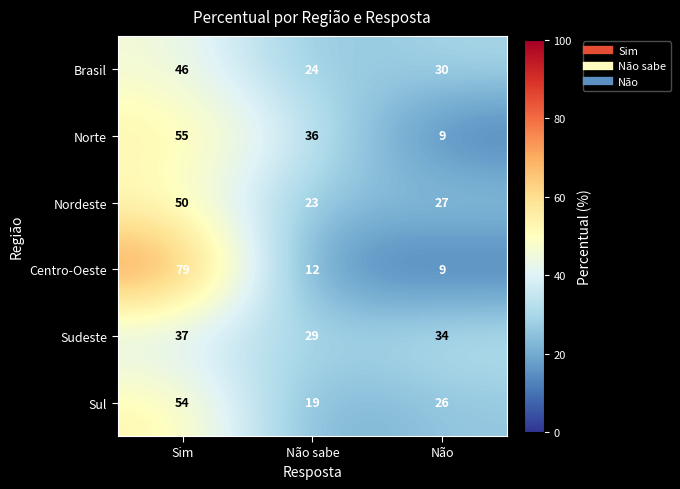

At which label does Nordeste first exceed 27?

Sim